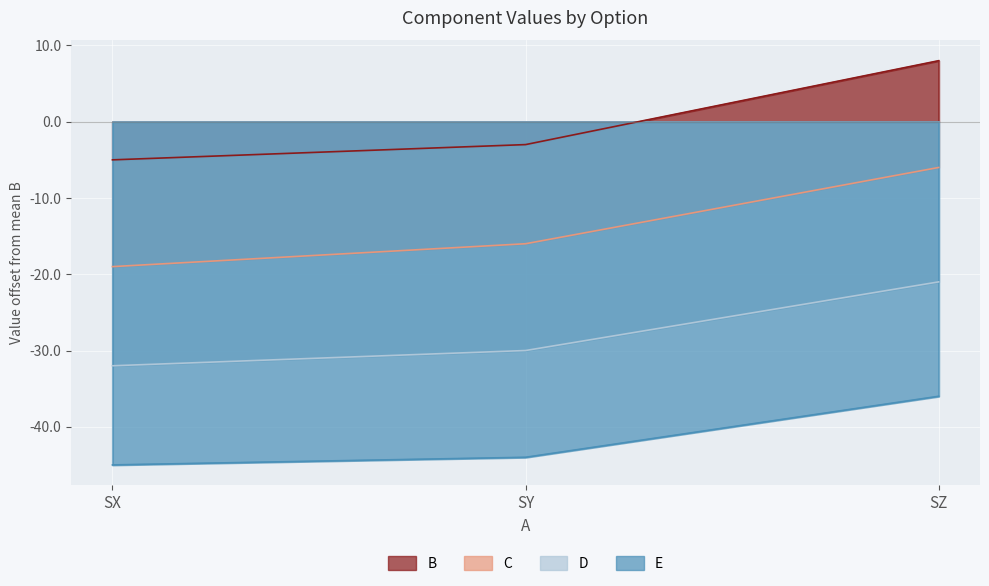

What is the sum of the D values at SY and SZ?

-51